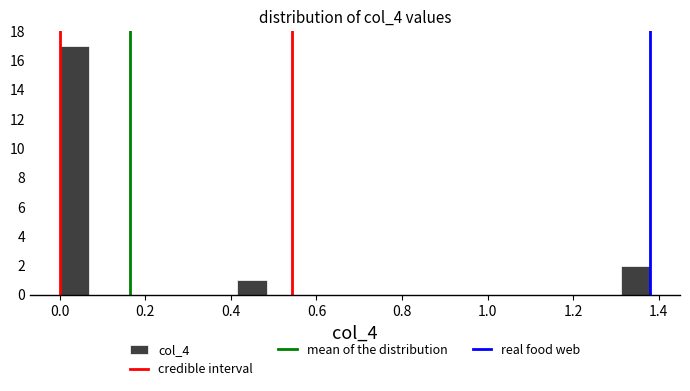

Read against the x-axis, roughly where is the centre of the tallest bar?

0.04